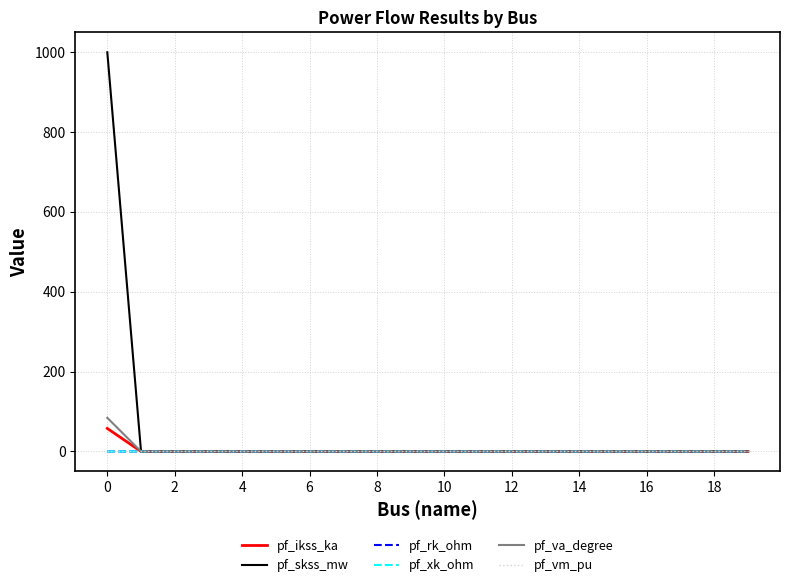

Which series has the widest spread of values?

pf_skss_mw